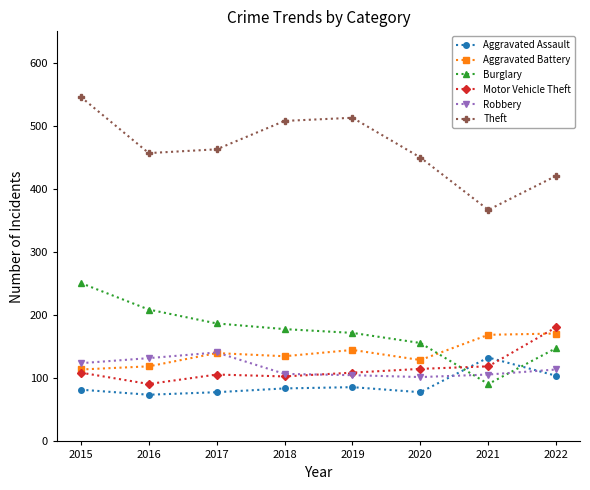

At how many categories does at least one series exceed 92?

8